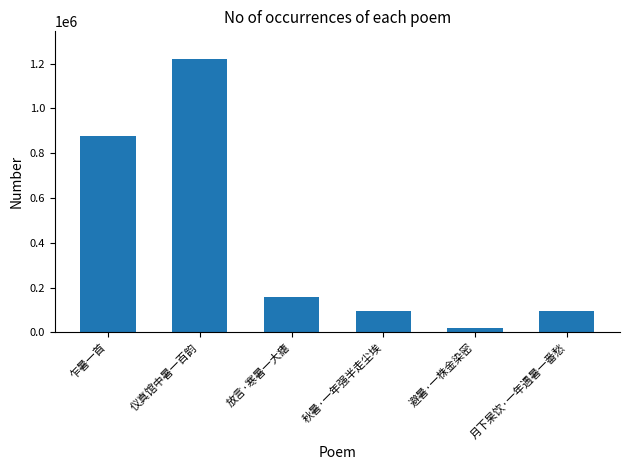

What is the change in value from 放言·寒暑一大瘧 to 月下杲饮·一年遇暑一番愁?

-62504